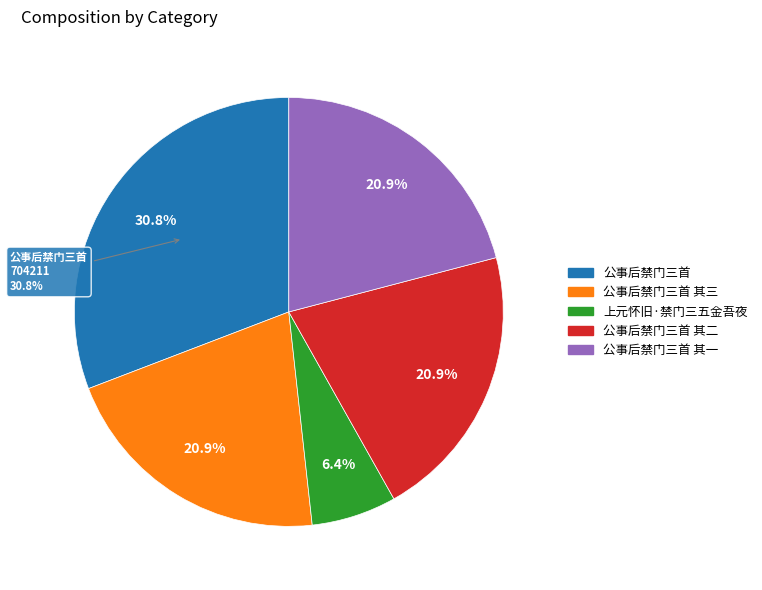

What is the change in value from 上元怀旧·禁门三五金吾夜 to 公事后禁门三首 其一?

+331644